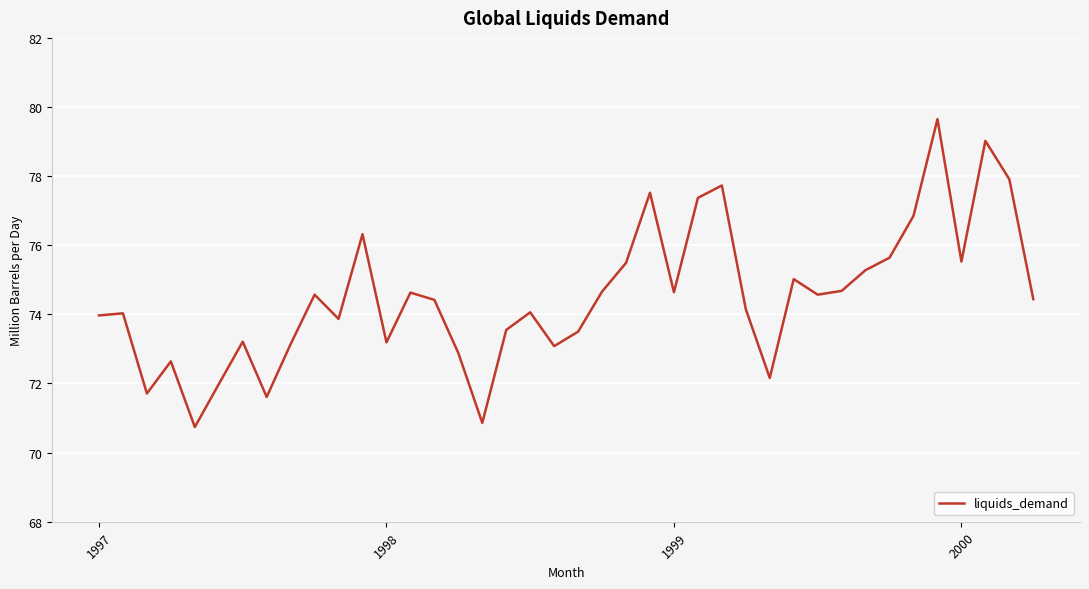

What is the difference between the maximum and minimum values?

8.9